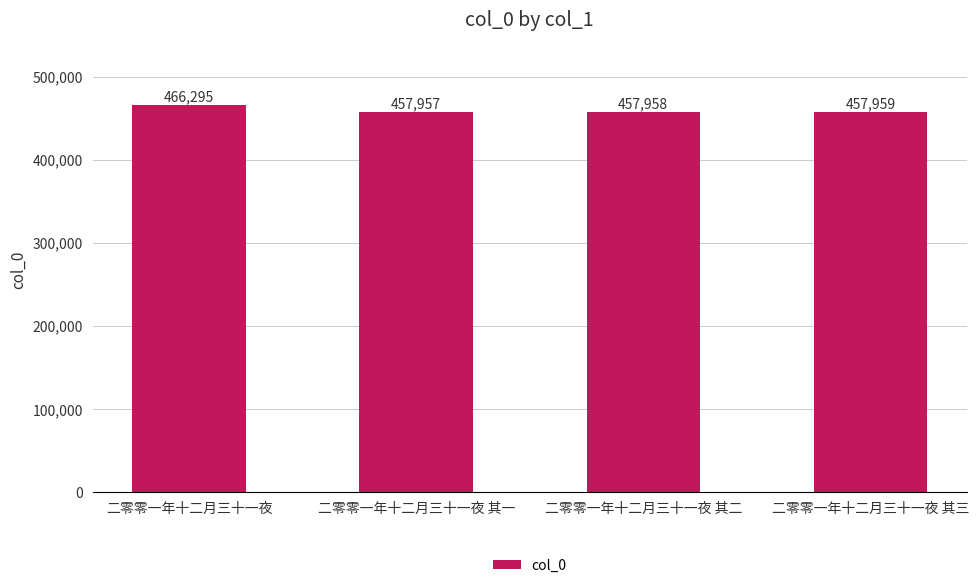

How many bars are there in total?

4